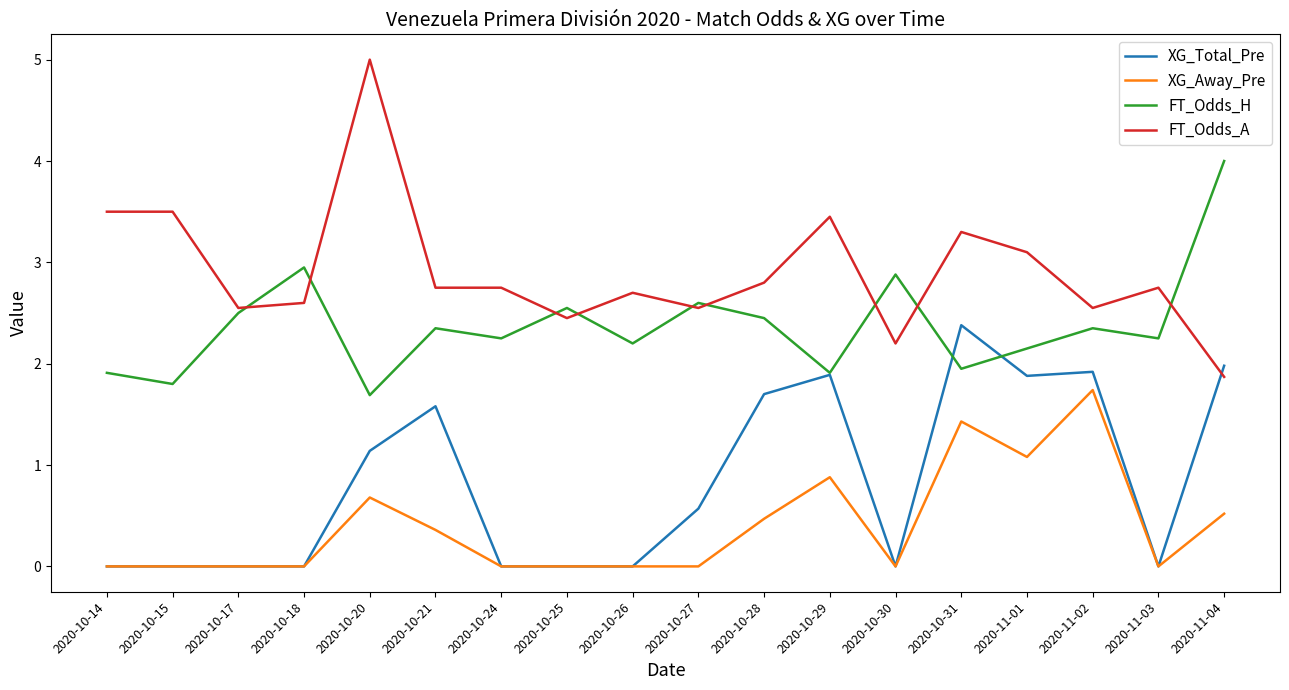

True or false: FT_Odds_A and XG_Away_Pre intersect in this chart.

False